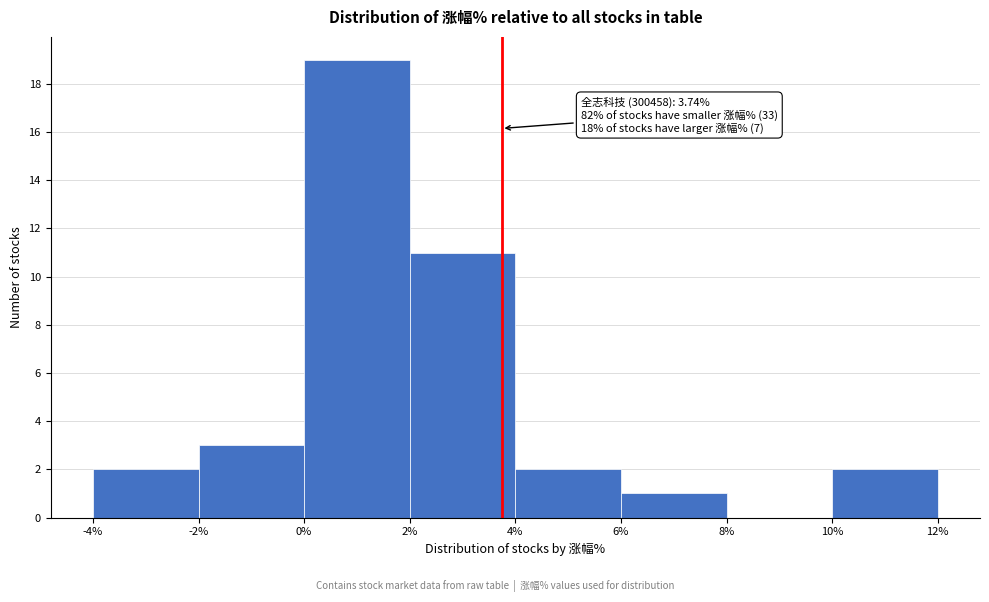

Over which range of the x-axis is the bar tallest?

0% to 2%